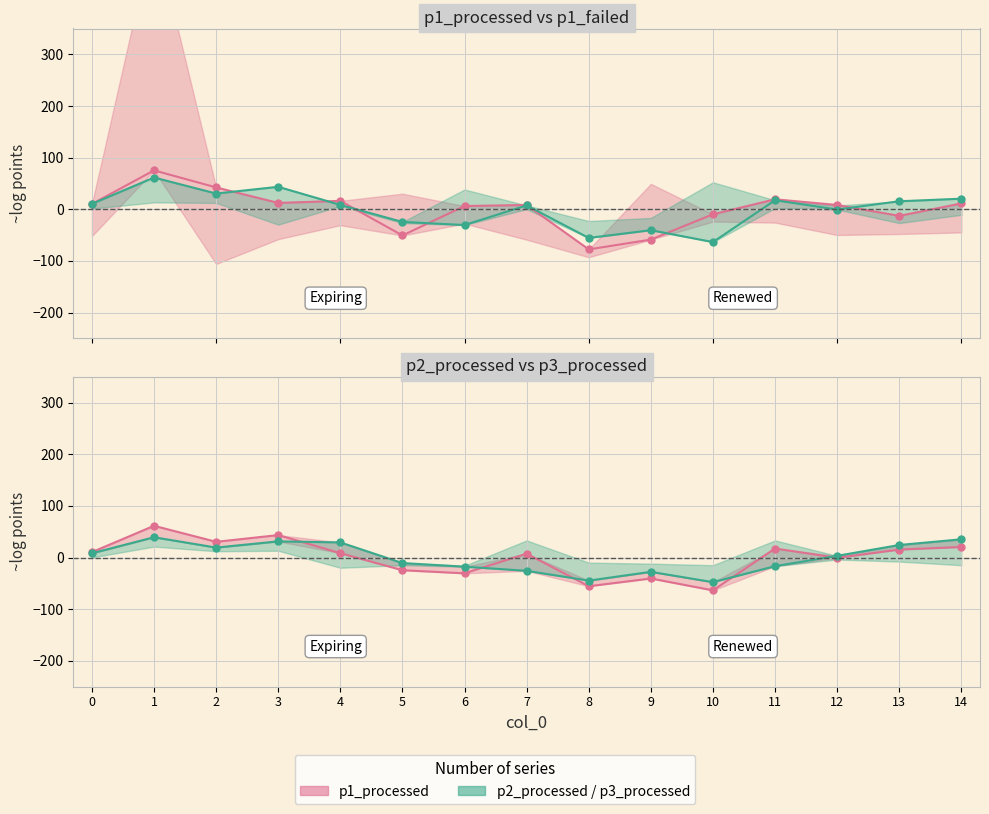

True or false: p3_processed_line has more than 1 interior local peaks.

True